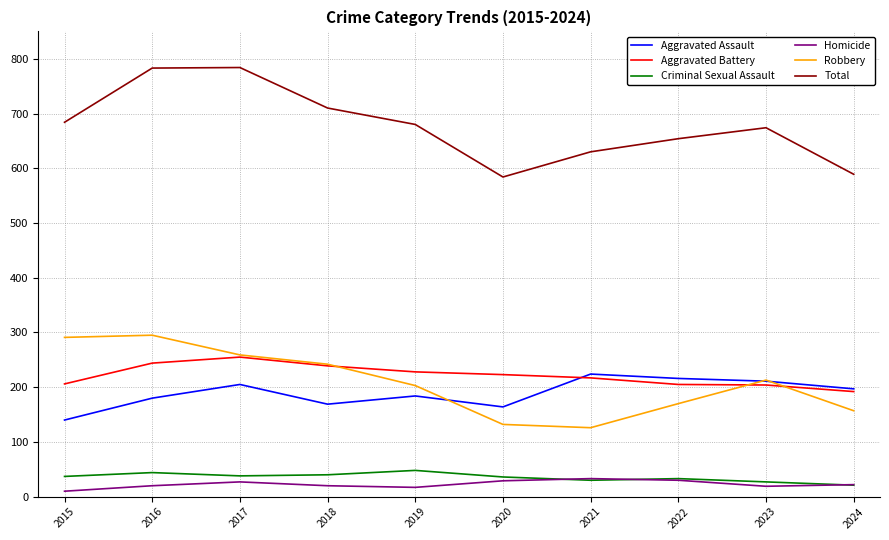

Rank the series by their maximum value, from lowest to highest.

Homicide, Criminal Sexual Assault, Aggravated Assault, Aggravated Battery, Robbery, Total